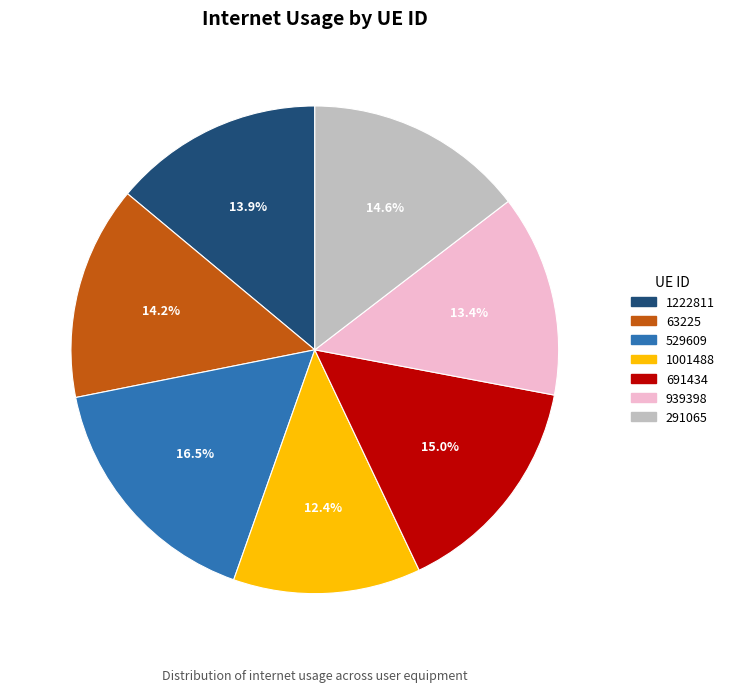

Which slice is the largest?

529609